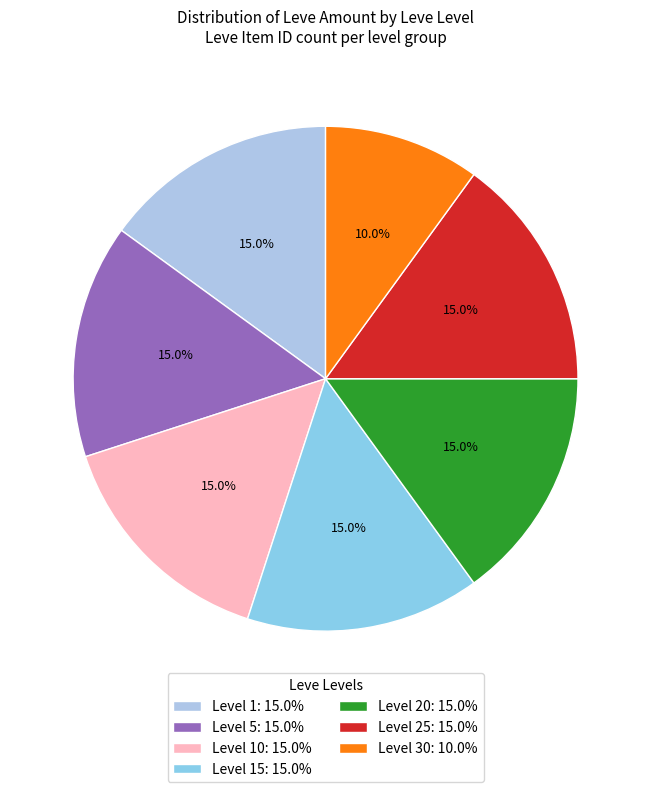

To the nearest percent, what is the average slice percentage?

14%